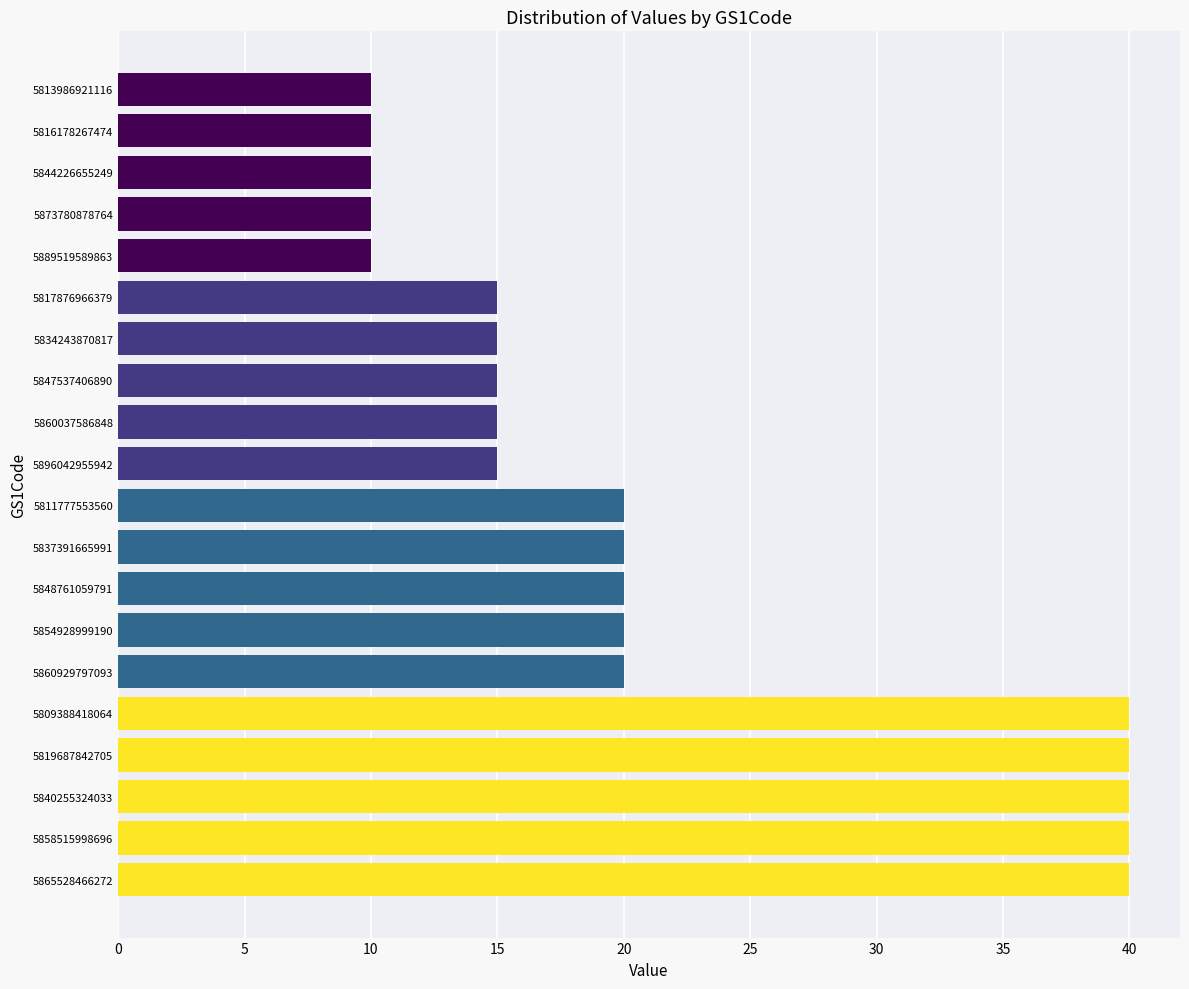

The chart shows a value of 6 at 5834243870817. True or false?

False